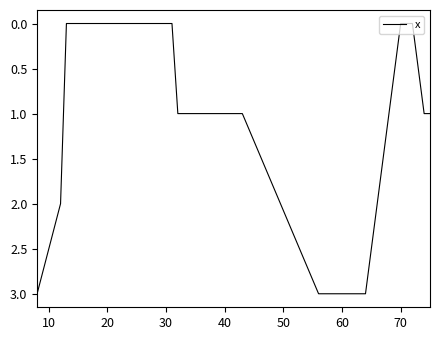

What is the greatest value displayed?

3